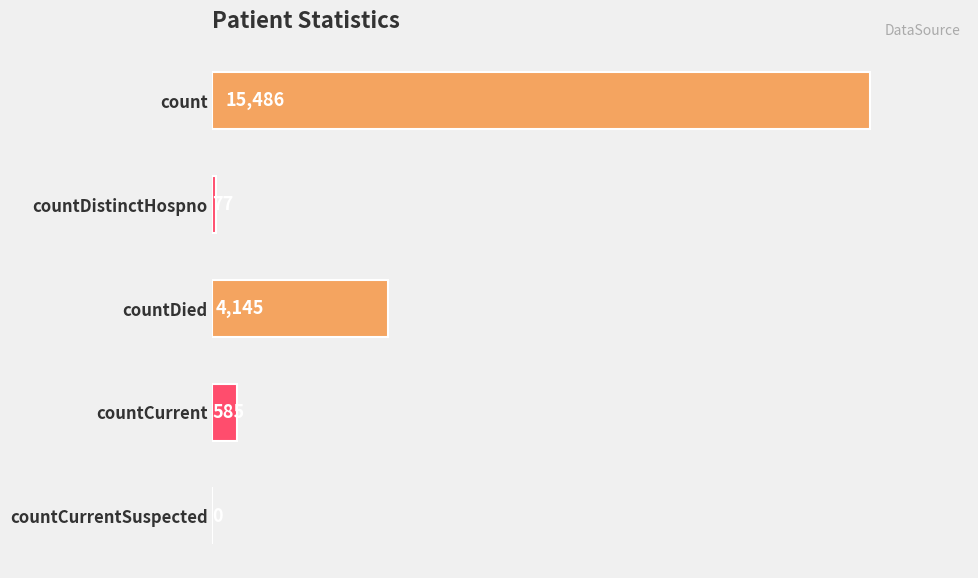

Which category has the highest value across all series?

count